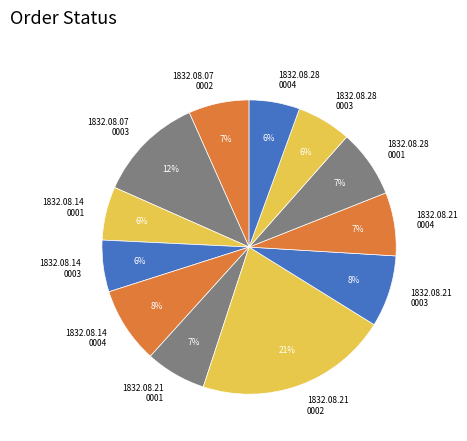

Does any single category account for the majority?

No